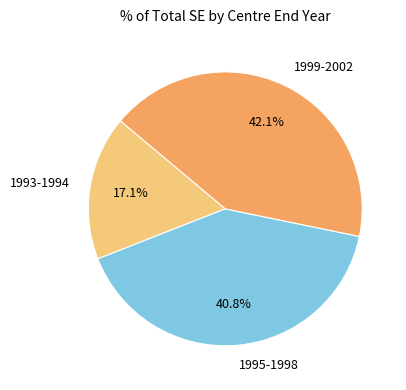

Is 1995-1998 the majority of the pie?

No